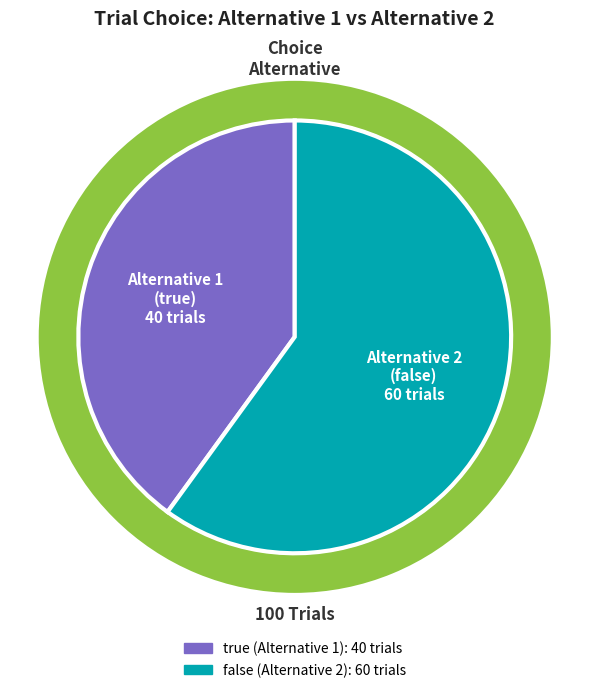

Rank the categories by value from highest to lowest.

false, true